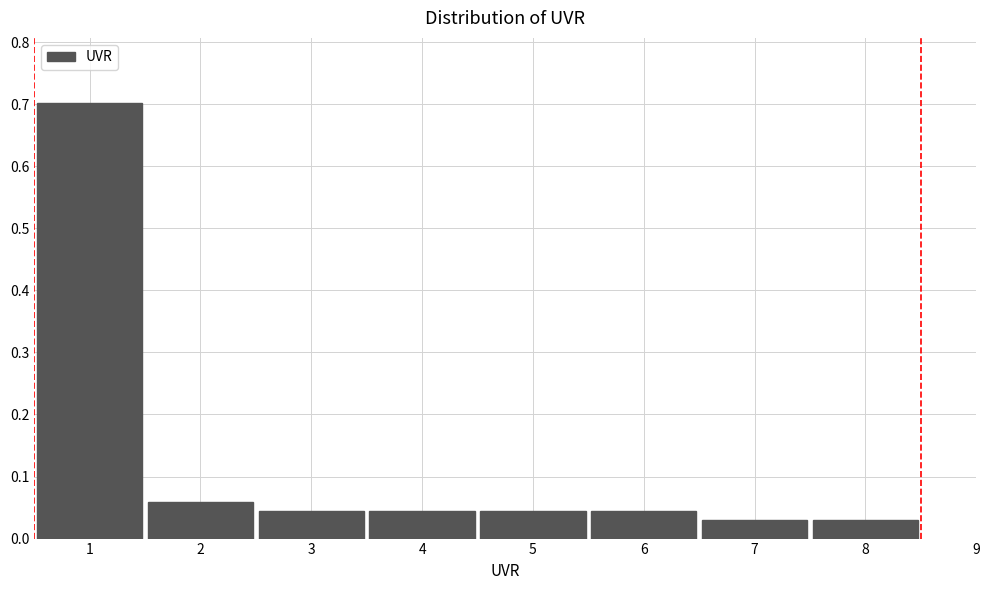

Reading left to right, transcribe this chart: for each bar, give the range it covers on the x-axis and its height. The values are not printed on the chart, so give them approximately, as read against the axis.

0.5 to 1.5: 0.70
1.5 to 2.5: 0.06
2.5 to 3.5: 0.04
3.5 to 4.5: 0.04
4.5 to 5.5: 0.04
5.5 to 6.5: 0.04
6.5 to 7.5: 0.03
7.5 to 8.5: 0.03